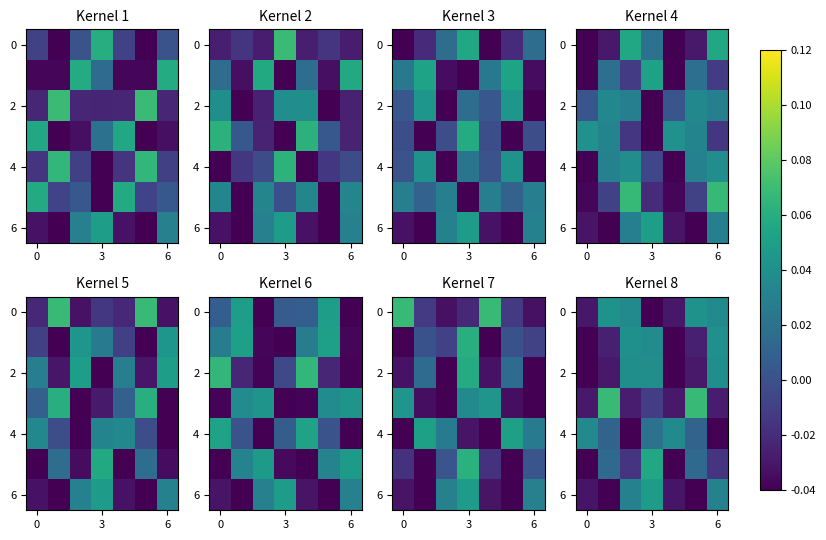

How many data points in 6 are above 0?

3